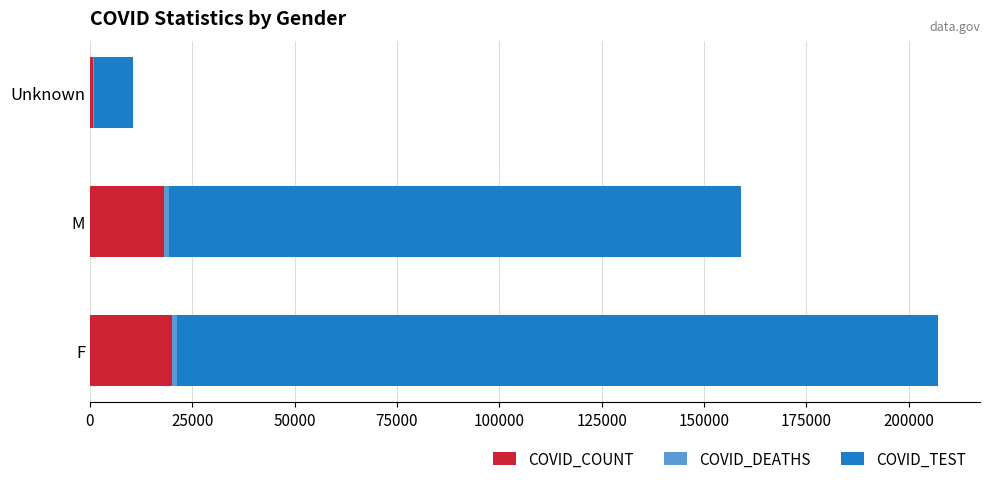

What is the average value of the COVID_COUNT series?

13049